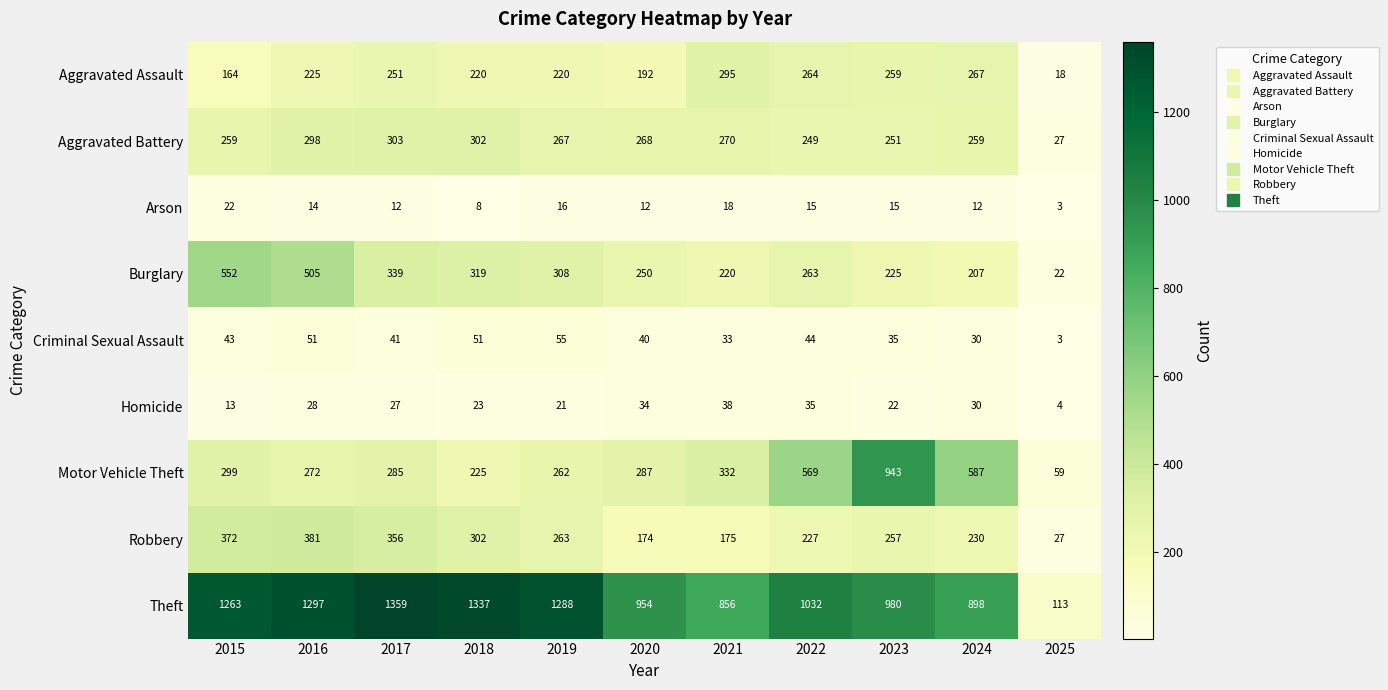

True or false: Aggravated Battery has a value of 425 at 2017.

False